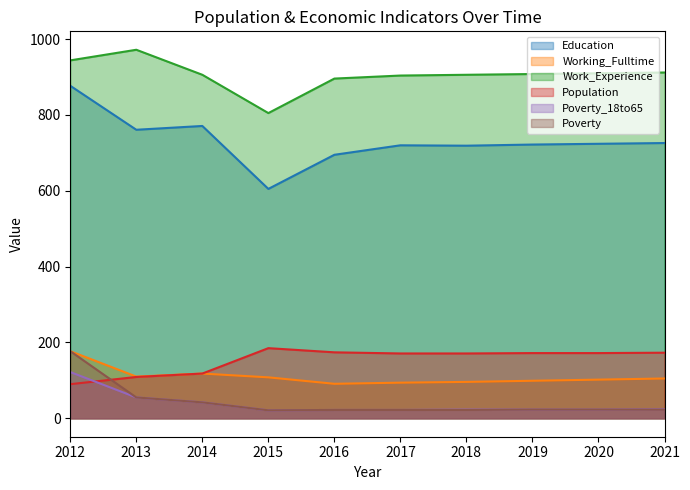

Reading right to left, what are all the values shown in this chart?

Education: 2021=726	2020=724	2019=722	2018=719	2017=720	2016=695	2015=605	2014=771	2013=761	2012=877
Working_Fulltime: 2021=105	2020=102	2019=99	2018=96	2017=94	2016=91	2015=108	2014=118	2013=110	2012=177
Work_Experience: 2021=912	2020=910	2019=908	2018=906	2017=904	2016=896	2015=805	2014=906	2013=972	2012=944
Population: 2021=173	2020=172	2019=172	2018=171	2017=171	2016=174	2015=185	2014=118	2013=109	2012=90
Poverty_18to65: 2021=24	2020=23	2019=23	2018=23	2017=22	2016=22	2015=21	2014=42	2013=55	2012=122
Poverty: 2021=23	2020=23	2019=23	2018=22	2017=22	2016=22	2015=21	2014=42	2013=55	2012=177